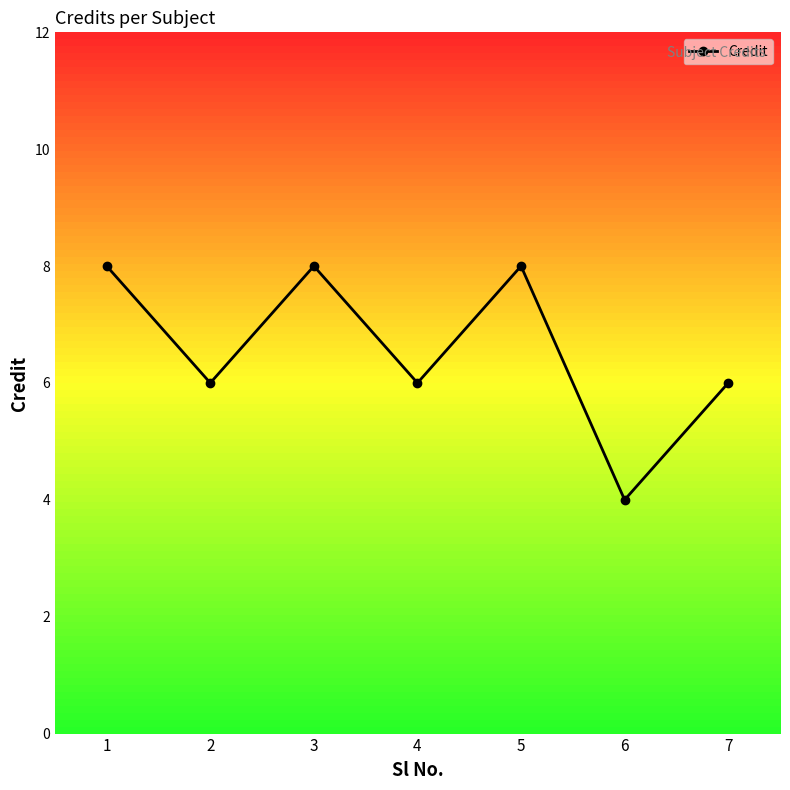

How many series are shown in this chart?

1